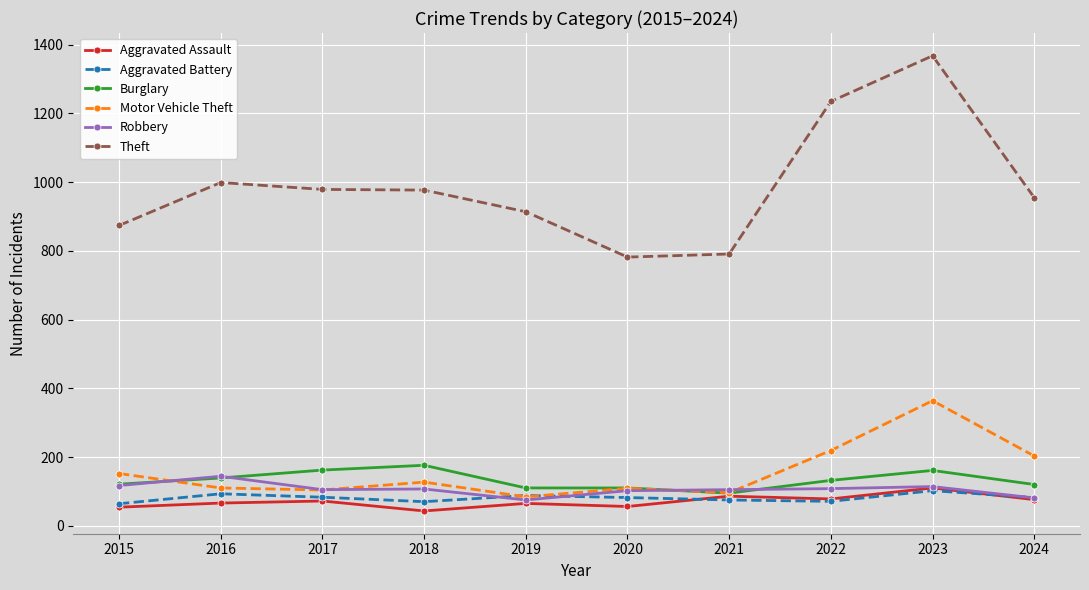

True or false: Aggravated Battery and Theft intersect in this chart.

False